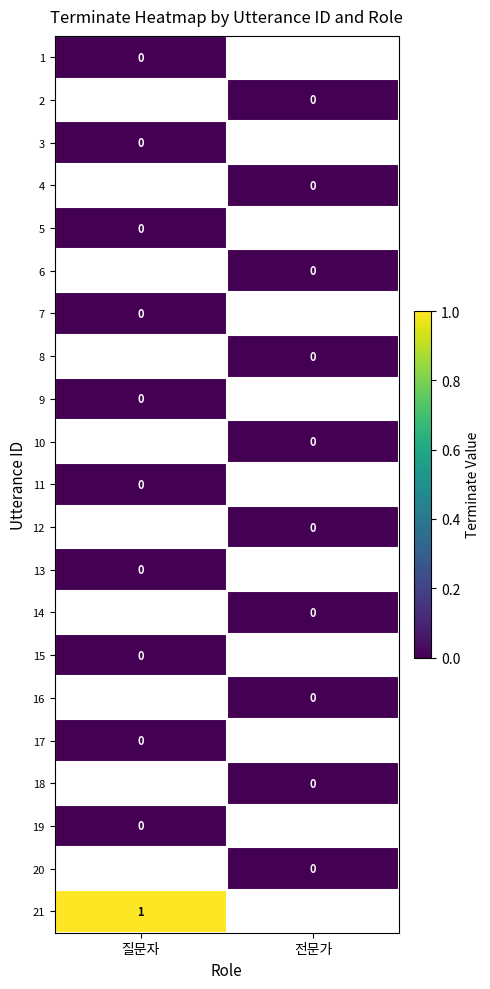

How many distinct data groups are displayed?

21